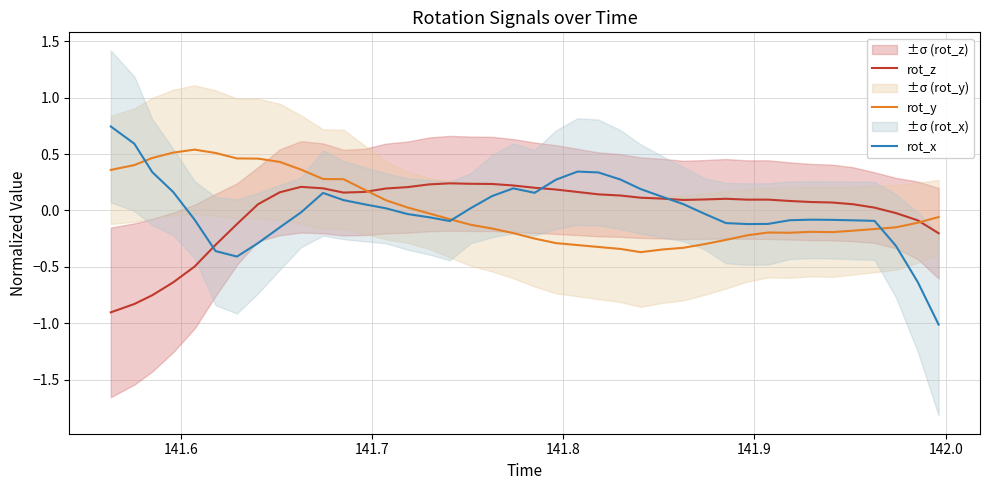

In rot_z, how many points are lower than both neighbors (excluding endpoints)?

3